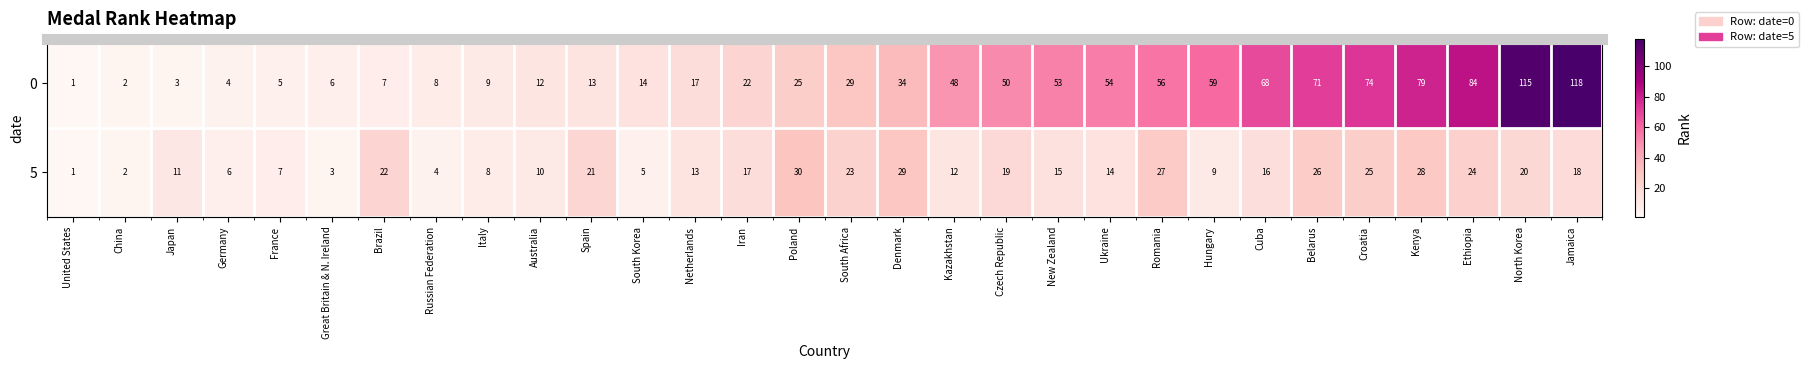

True or false: 0 has a value of 9 at Great Britain & N. Ireland.

False